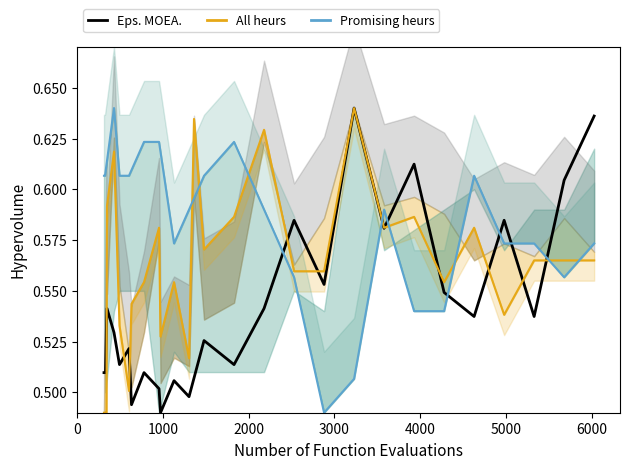

Does the chart have visible grid lines?

No